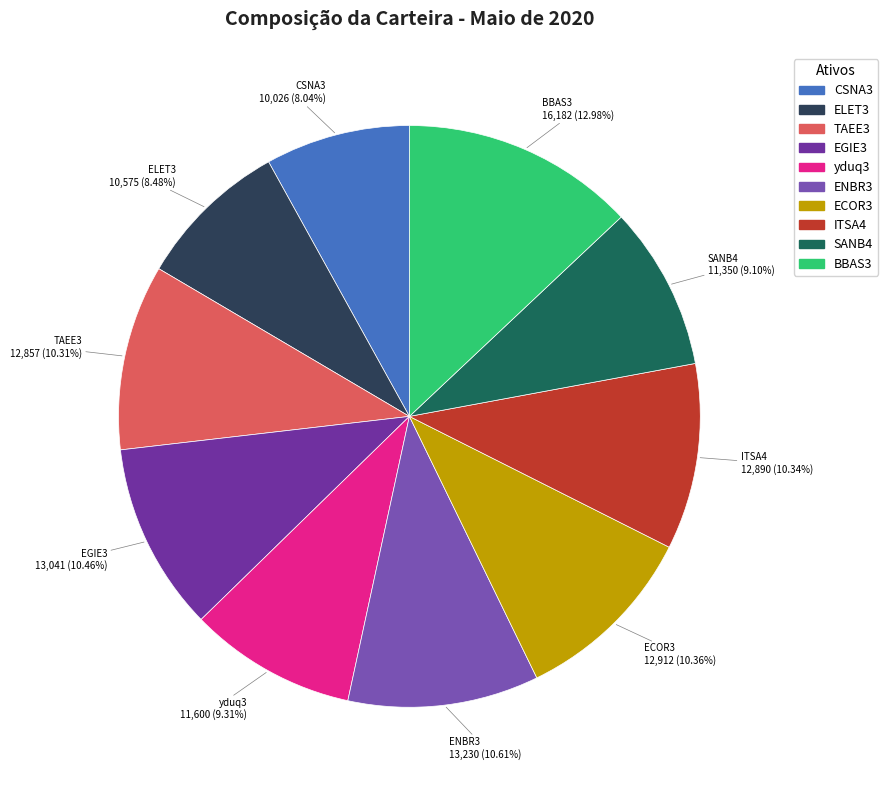

What is the ratio of the value at ITSA4 to the value at TAEE3?

1.0